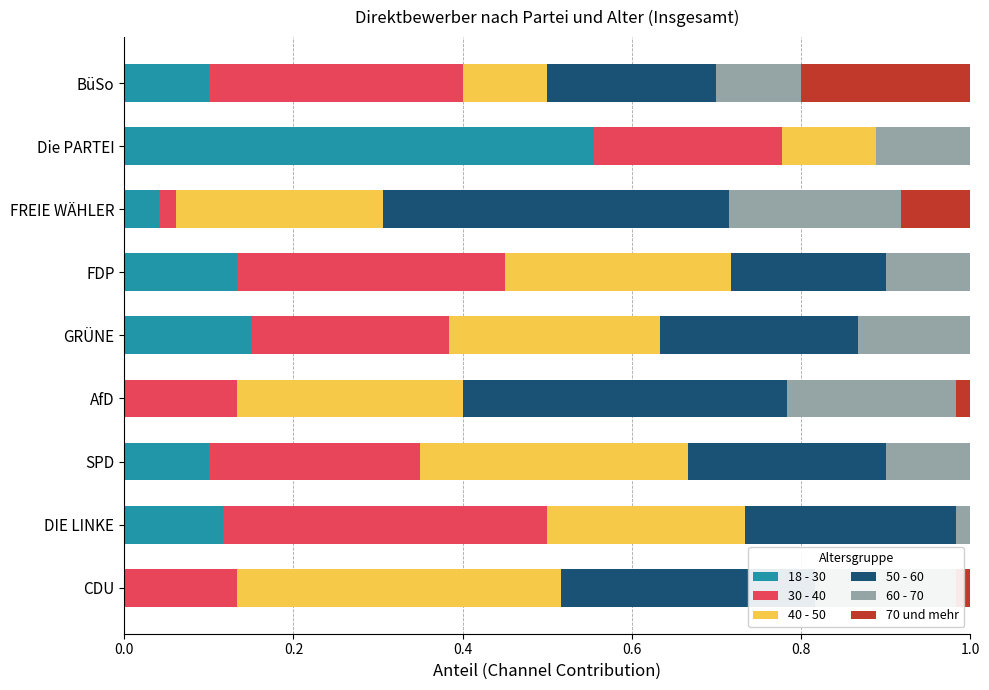

At which label does 18 - 30 reach its peak?

Die PARTEI